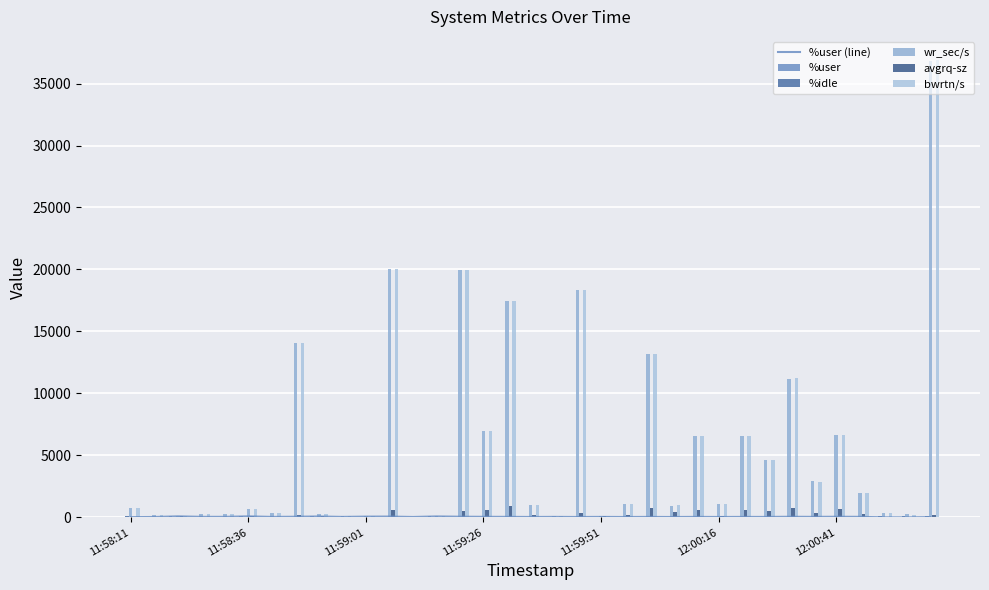

Reading right to left, extract all data points from this chart.

%user (line): 21.7	2.9	6.2	42.8	49.4	41.0	48.1	36.2	37.0	32.5	38.6	30.4	36.9	31.0	37.7	32.3	38.7	32.9	41.2	44.9	53.3	75.1	31.4	65.2	60.9	37.0	72.2	50.7	38.0	81.7	42.7	43.3	81.3	31.4	20.9
%user: 21.7	2.9	6.2	42.8	49.4	41.0	48.1	36.2	37.0	32.5	38.6	30.4	36.9	31.0	37.7	32.3	38.7	32.9	41.2	44.9	53.3	75.1	31.4	65.2	60.9	37.0	72.2	50.7	38.0	81.7	42.7	43.3	81.3	31.4	20.9
%idle: 75.3	96.8	93.4	55.5	48.3	57.0	49.7	62.2	62.5	66.7	61.0	68.8	62.6	68.2	61.9	66.8	61.0	66.3	58.4	53.7	45.8	23.4	67.7	34.0	37.2	62.4	26.9	47.6	61.3	17.5	55.9	56.0	17.4	67.6	78.1
wr_sec/s: 36782.4	241.6	331.2	1950.4	6614.4	2912.0	11137.6	4664.0	6532.8	1099.2	6552.0	944.0	13176.0	1062.4	110.4	18342.4	140.8	1027.2	17457.6	6953.6	19942.4	104.0	59.2	20044.8	148.8	73.6	244.8	14080.0	315.2	636.8	296.0	268.8	92.8	179.2	734.4
avgrq-sz: 163.5	48.3	13.7	237.8	648.5	373.3	742.5	496.2	616.3	101.8	585.0	429.1	716.1	221.3	110.4	340.9	20.7	223.3	928.6	632.1	479.4	65.0	37.0	603.8	41.3	33.5	102.0	215.3	41.5	106.1	17.6	43.4	92.8	49.8	16.1
bwrtn/s: 36918.4	180.8	336.0	1990.4	6676.8	2827.9	11216.0	4625.6	6545.6	1072.0	6553.6	980.8	13190.4	1062.4	110.4	18342.4	140.8	1027.2	17457.6	6953.6	19942.4	104.0	59.2	20044.8	148.8	73.6	244.8	14080.0	315.2	636.8	296.0	268.8	92.8	179.2	724.8